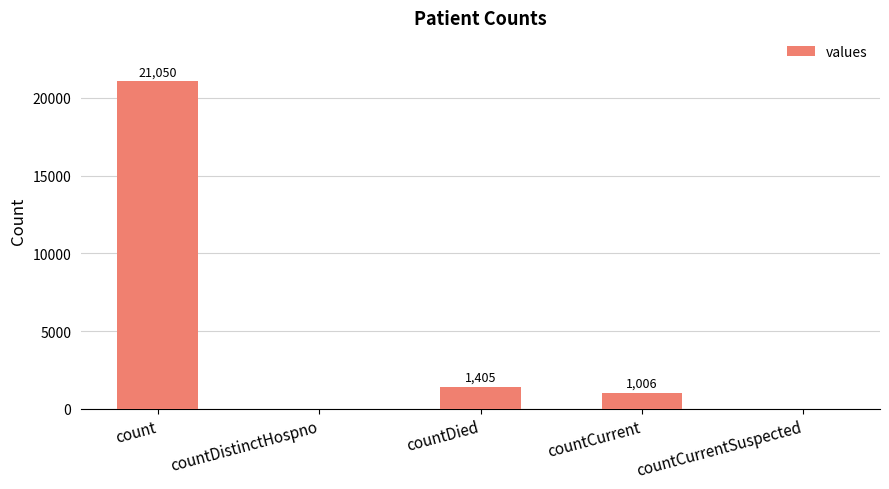

What is the sum of the values at countDistinctHospno and count?

21050